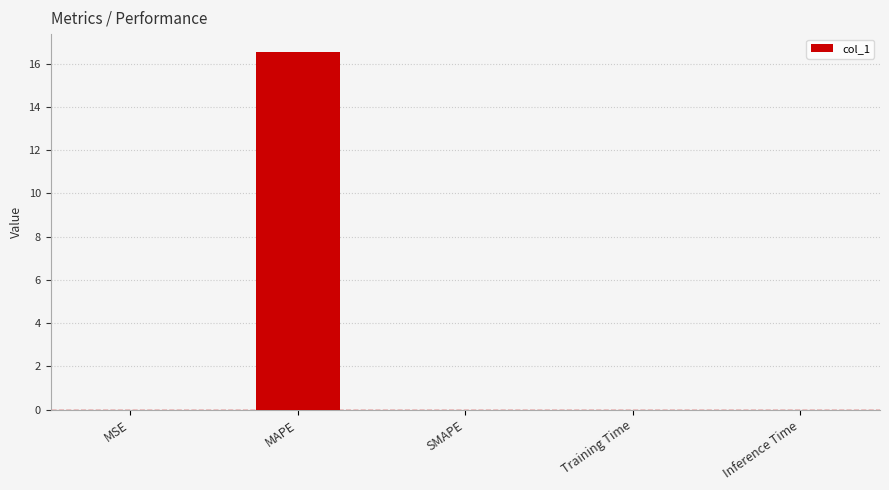

What is the approximate value at MAPE?

16.5